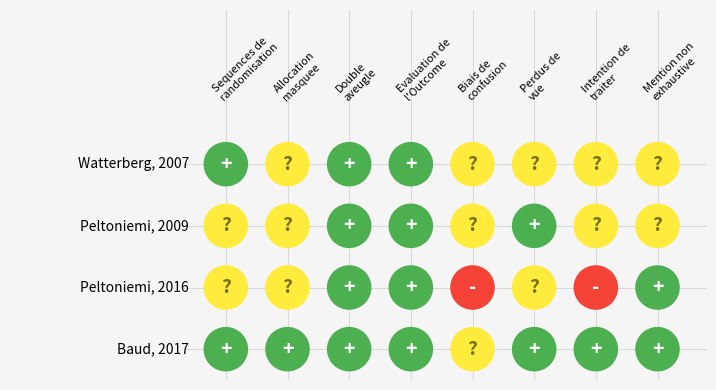

The Baud, 2017 series shows 1 at 7. True or false?

True